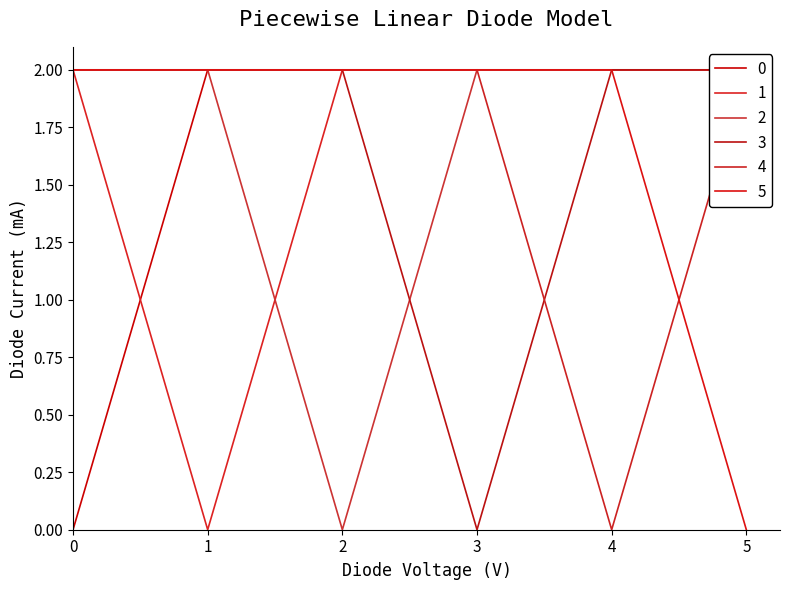

True or false: 4 and 0 cross at least once.

False